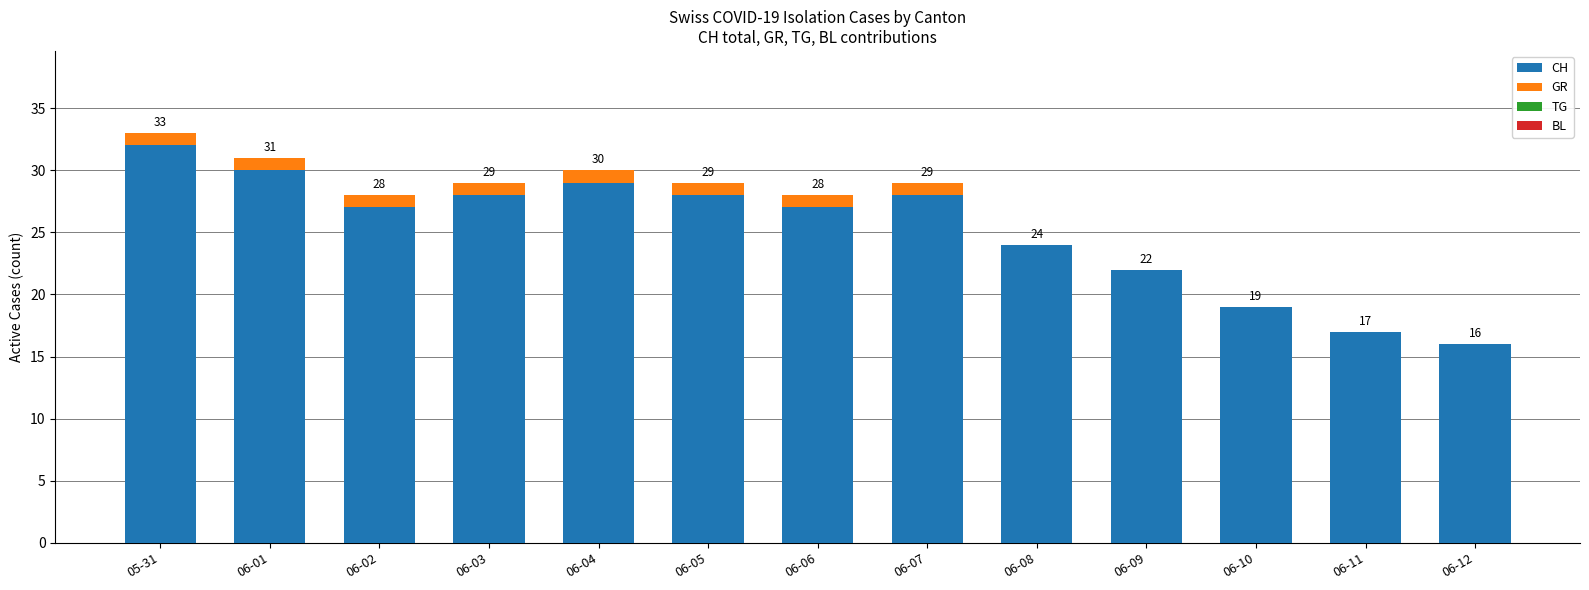

What is the highest value of the CH series?

32